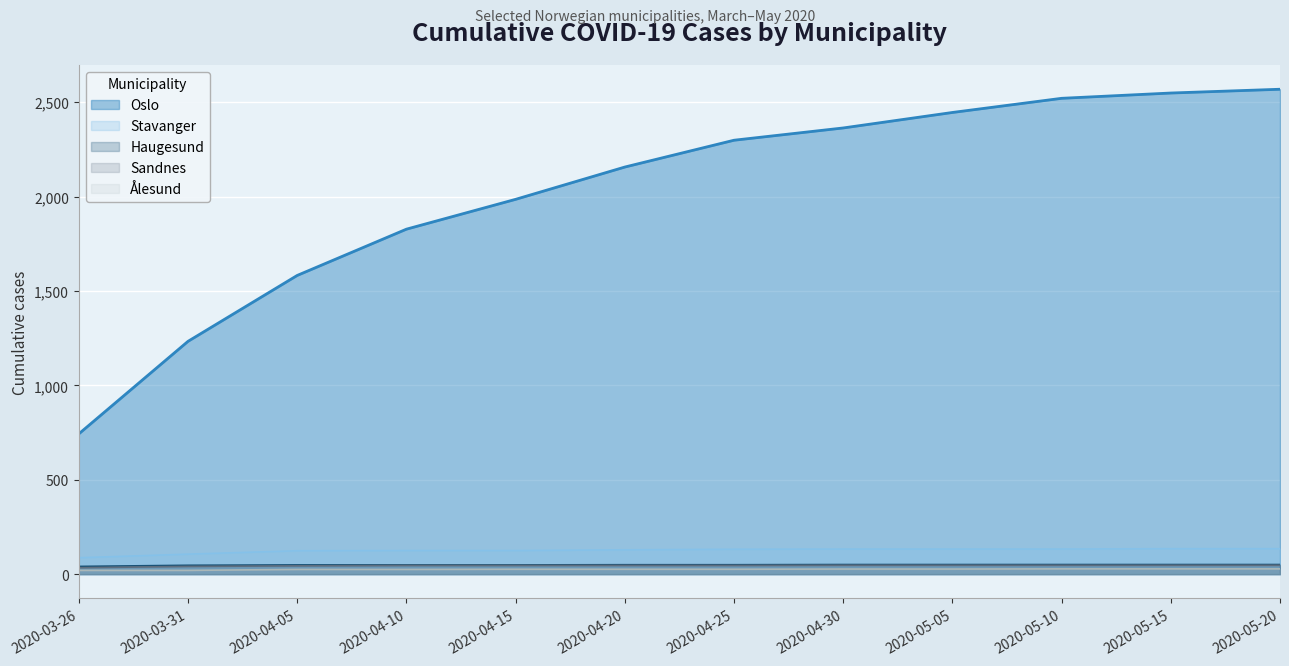

Reading right to left, what are all the values shown in this chart?

Oslo: 2020-05-20=2568	2020-05-15=2548	2020-05-10=2520	2020-05-05=2445	2020-04-30=2363	2020-04-25=2298	2020-04-20=2156	2020-04-15=1985	2020-04-10=1827	2020-04-05=1582	2020-03-31=1233	2020-03-26=743
Stavanger: 2020-05-20=135	2020-05-15=135	2020-05-10=133	2020-05-05=133	2020-04-30=133	2020-04-25=132	2020-04-20=129	2020-04-15=125	2020-04-10=125	2020-04-05=124	2020-03-31=106	2020-03-26=87
Haugesund: 2020-05-20=51	2020-05-15=51	2020-05-10=51	2020-05-05=51	2020-04-30=51	2020-04-25=50	2020-04-20=50	2020-04-15=49	2020-04-10=49	2020-04-05=49	2020-03-31=47	2020-03-26=41
Sandnes: 2020-05-20=47	2020-05-15=47	2020-05-10=47	2020-05-05=47	2020-04-30=47	2020-04-25=46	2020-04-20=46	2020-04-15=46	2020-04-10=46	2020-04-05=44	2020-03-31=41	2020-03-26=34
Ålesund: 2020-05-20=28	2020-05-15=28	2020-05-10=28	2020-05-05=27	2020-04-30=27	2020-04-25=26	2020-04-20=26	2020-04-15=26	2020-04-10=25	2020-04-05=25	2020-03-31=20	2020-03-26=20